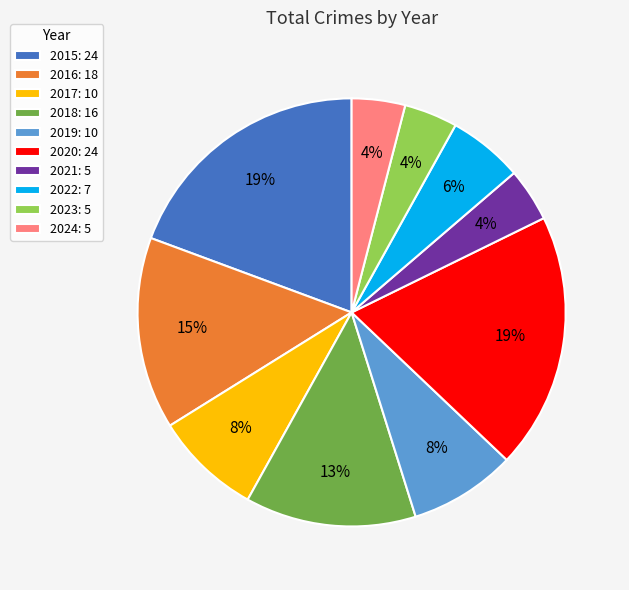

To the nearest percent, what portion does 2018: 16 represent?

13%